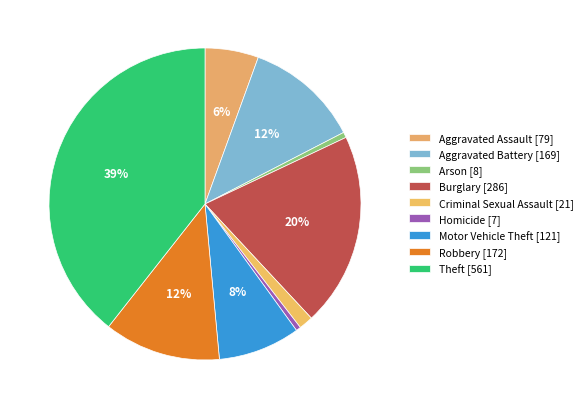

Is it true that Criminal Sexual Assault is 1% of the pie?

True